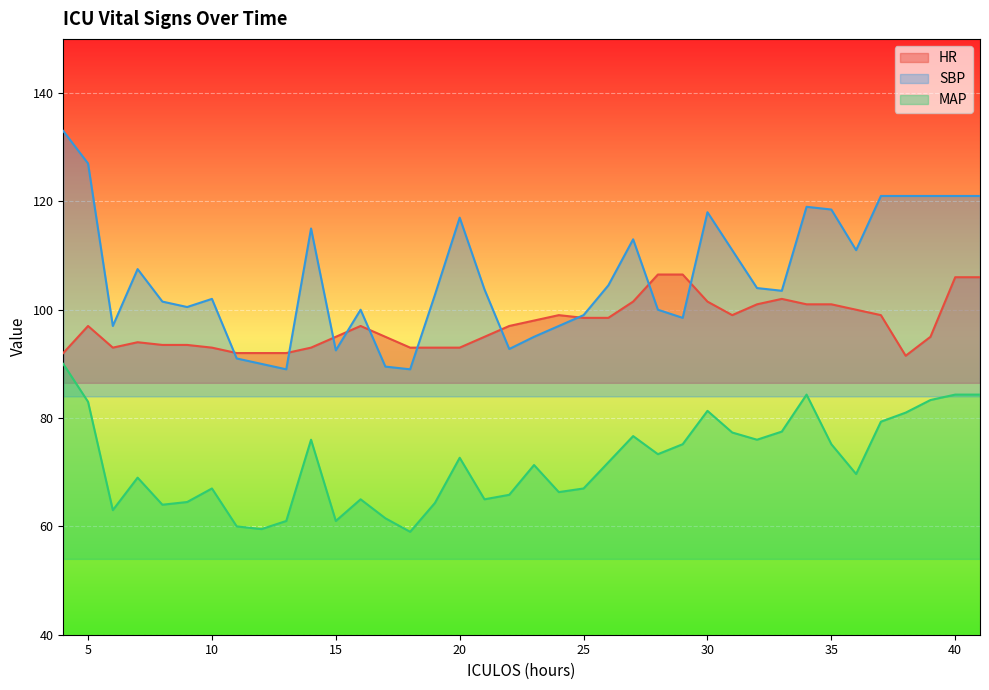

At which label is MAP closest to 74?

28